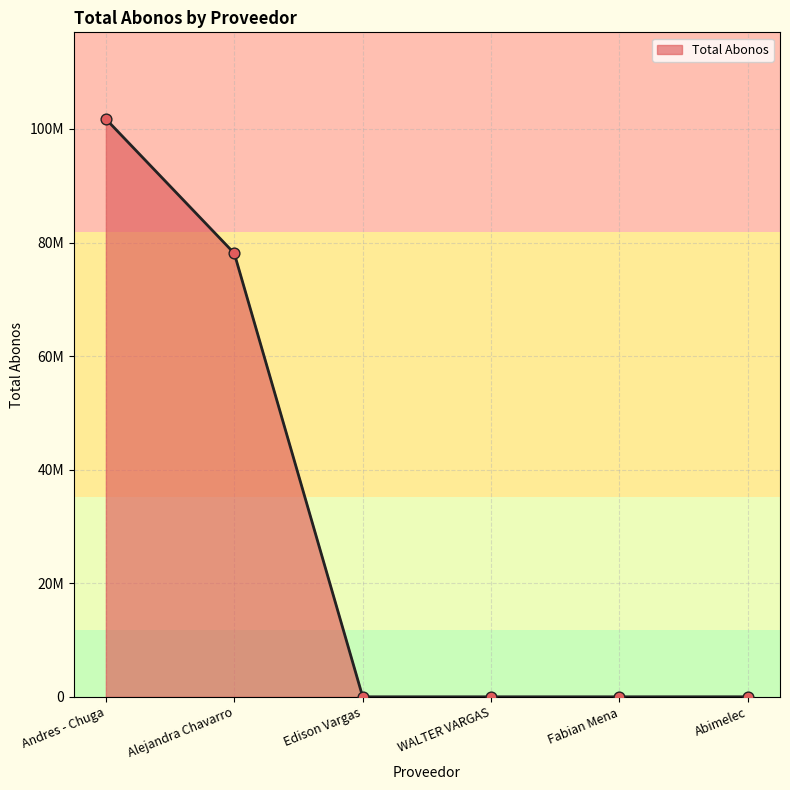

Does the chart have visible grid lines?

Yes